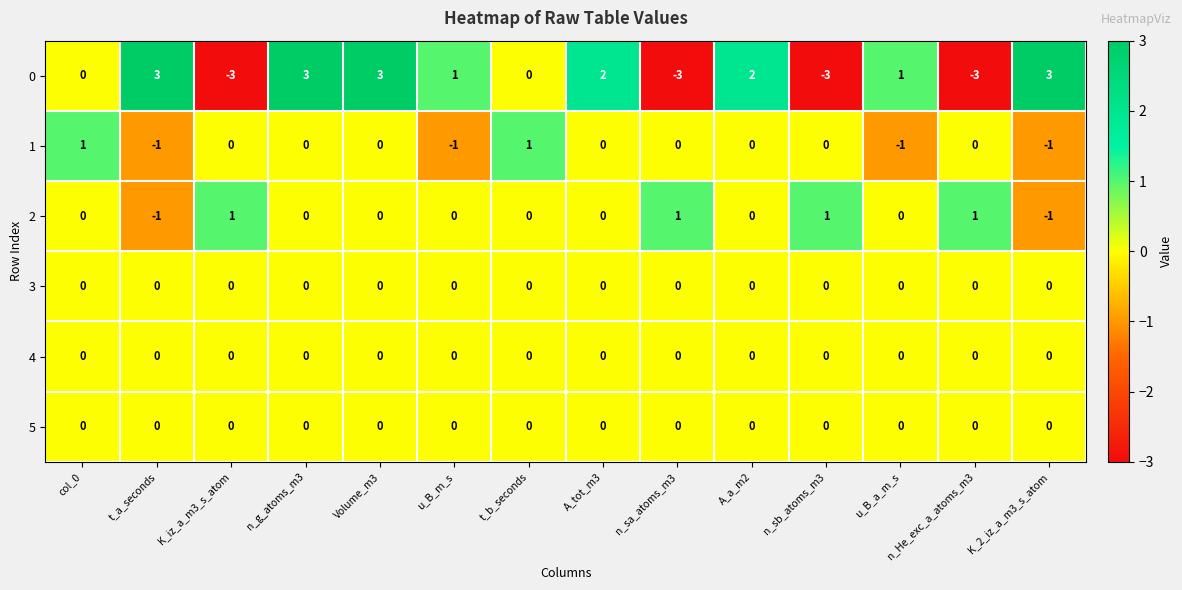

What is the minimum value shown in the chart?

-3